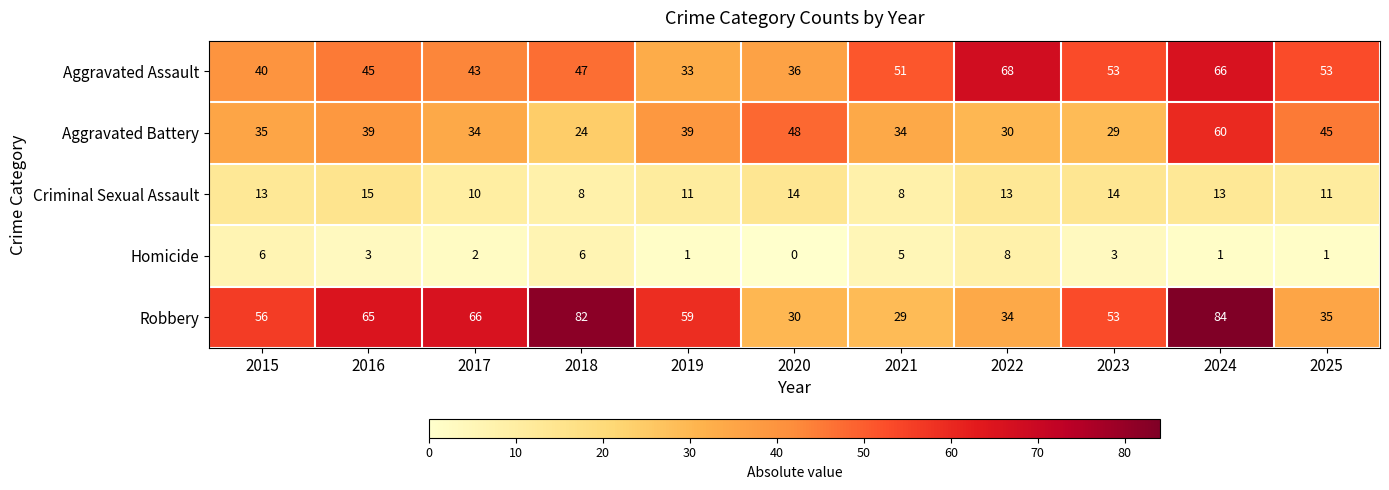

Which category has the highest value in the Aggravated Assault series?

2022